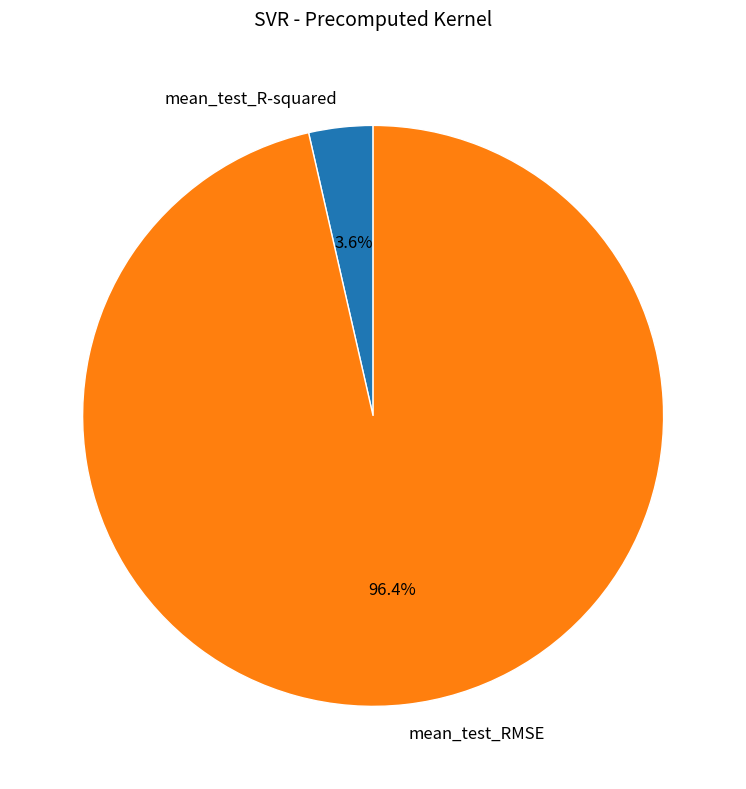

What percentage is NOT represented by mean_test_R-squared?

96.4%